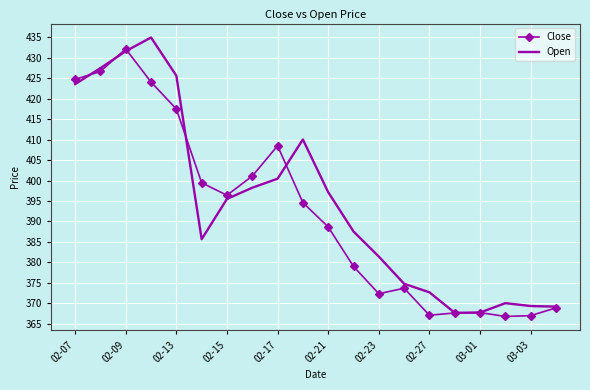

What is the difference between the maximum and minimum values in the Close series?

65.4